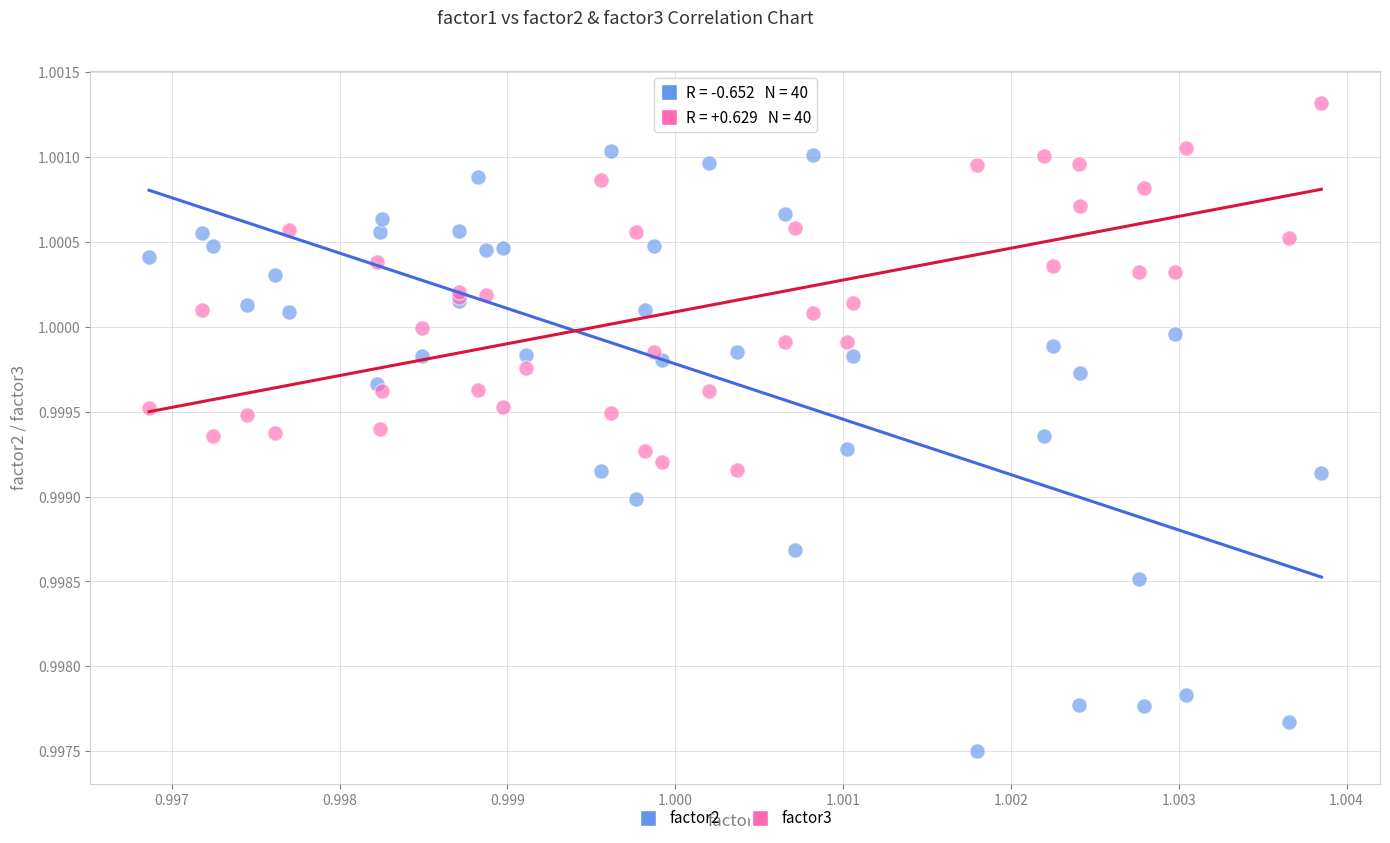

Which series has the largest Y range (max minus min)?

factor2